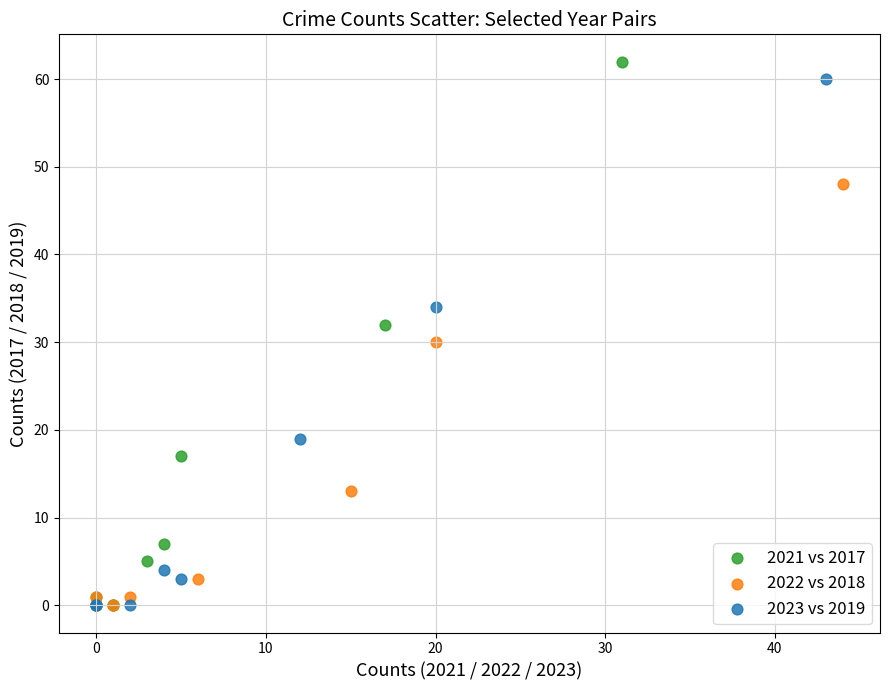

What are all the series names shown in the legend?

2021 vs 2017, 2022 vs 2018, 2023 vs 2019